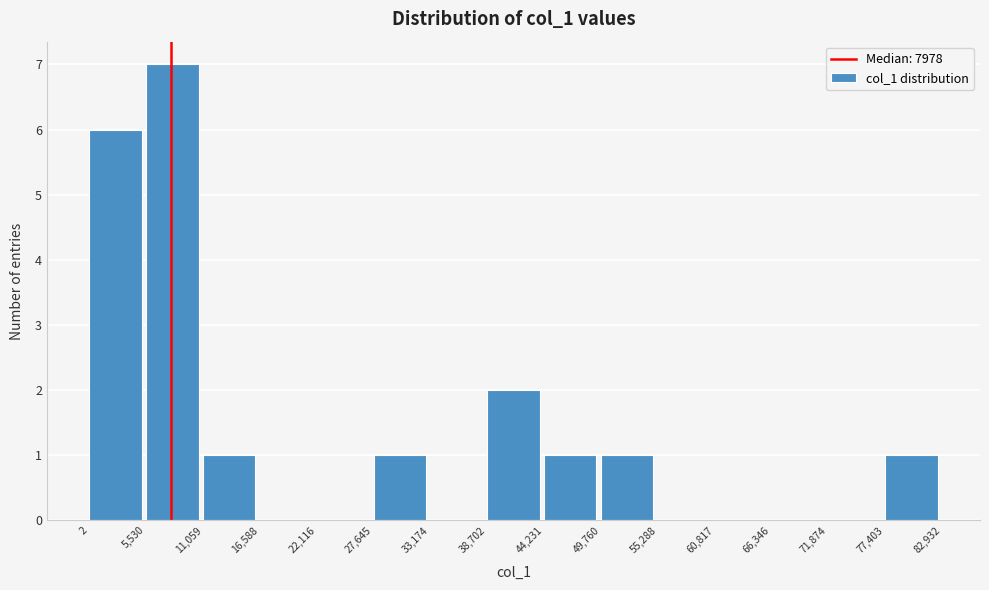

Which range on the x-axis has the tallest bar?

5,530 to 11,059